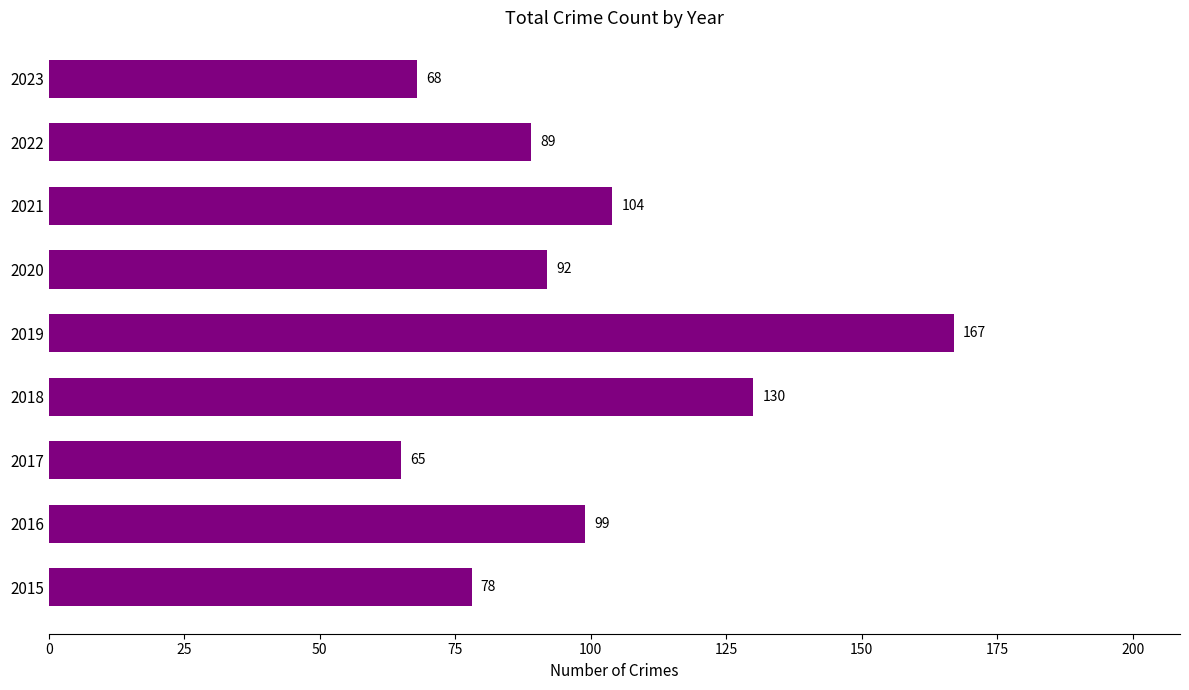

Reading bottom to top, what are all the values shown in this chart?

2015=78	2016=99	2017=65	2018=130	2019=167	2020=92	2021=104	2022=89	2023=68